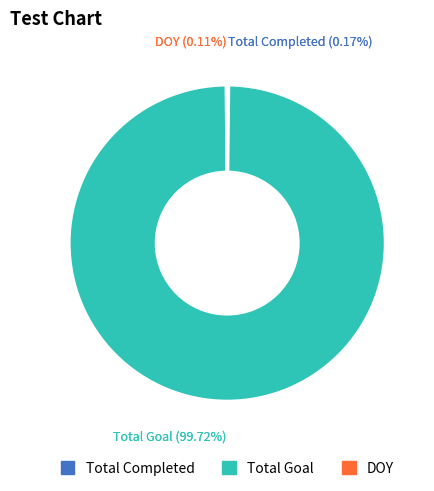

Do DOY and Total Goal together represent more than half of the pie?

Yes